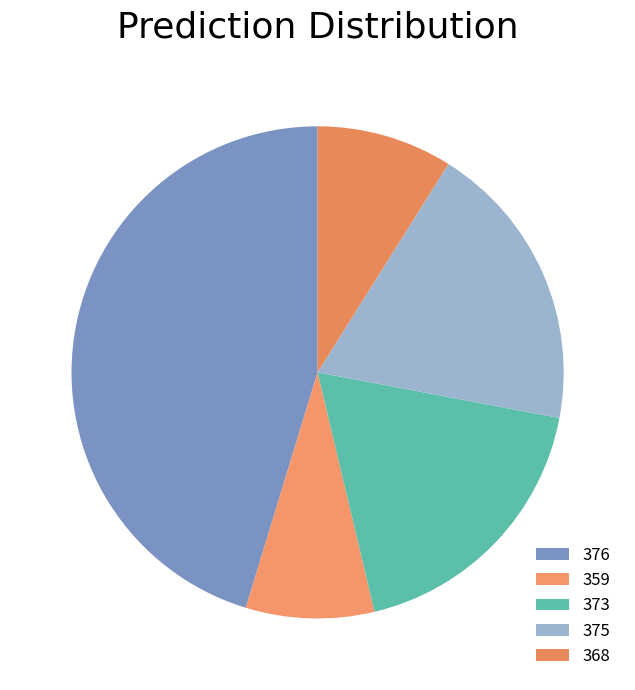

Is 376 the majority of the pie?

No